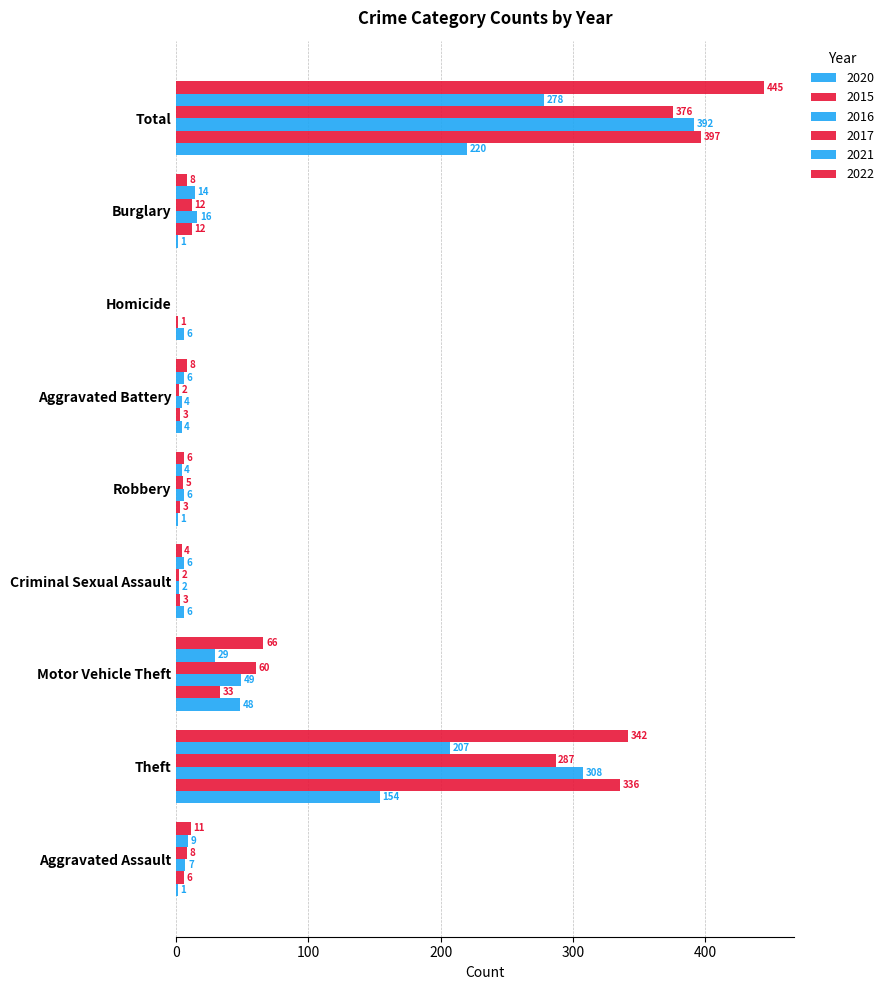

Which category has the highest value in the 2017 series?

Total